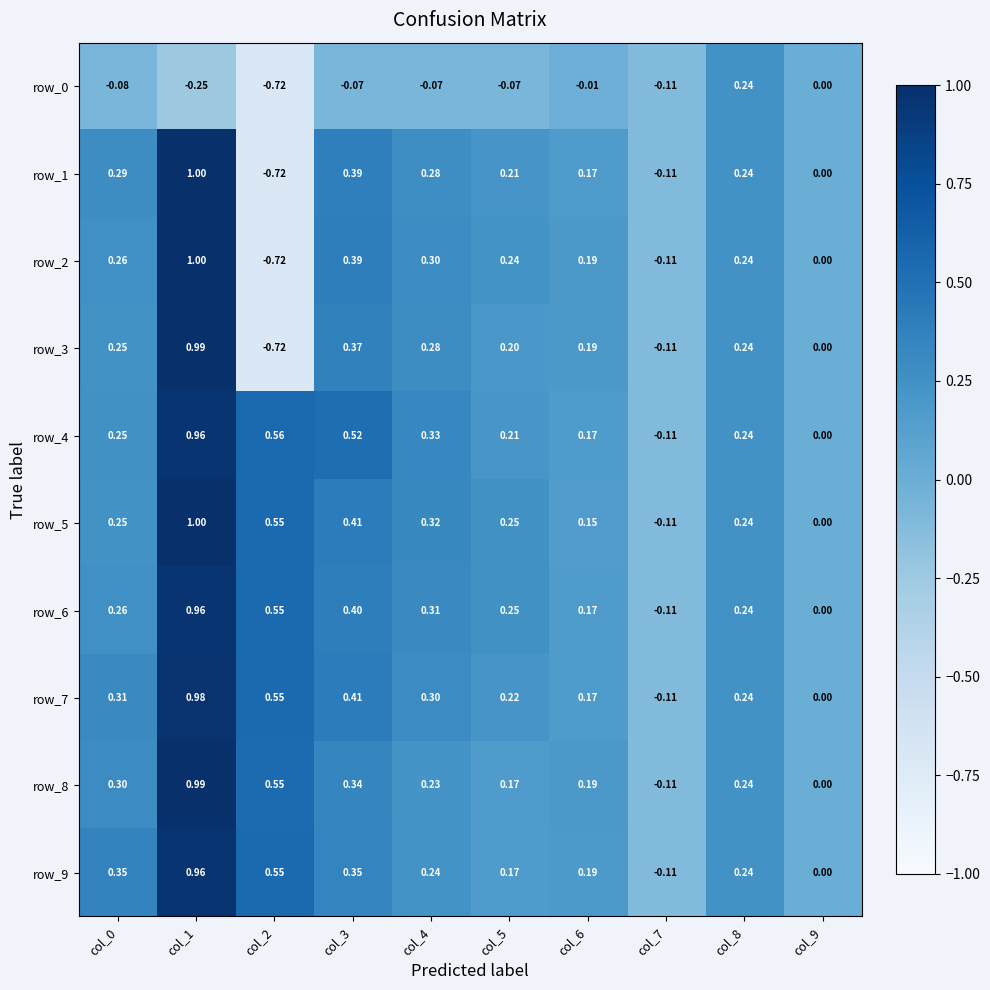

Is it true that row_3 equals 0.3 at col_5?

False